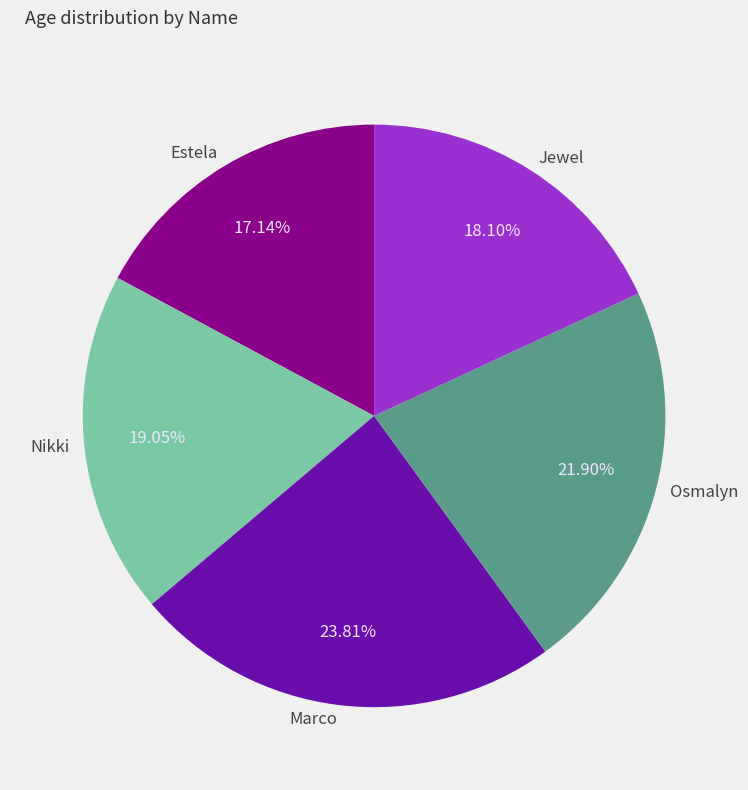

What portion of the pie excludes Marco?

76.2%